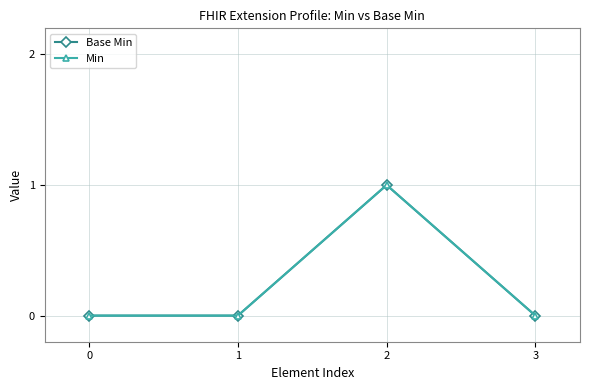

Reading right to left, list all the values displayed in this chart.

Base Min: 0	1	0	0
Min: 0	1	0	0